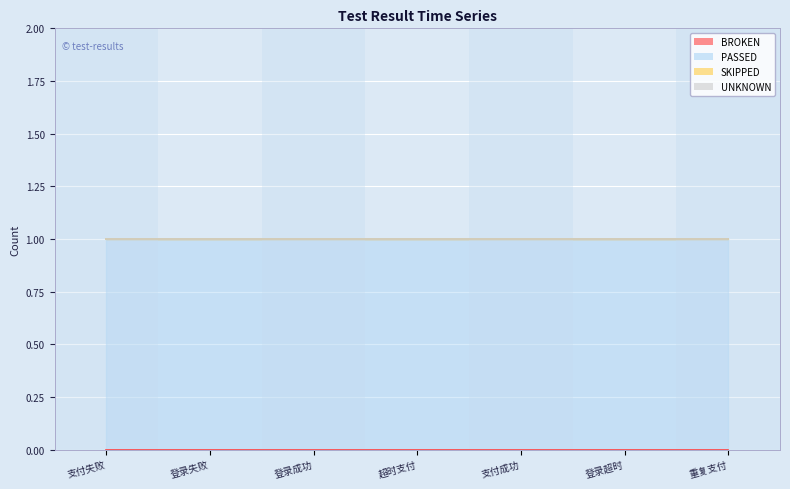

Reading left to right, transcribe all the data shown in this chart.

BROKEN: 支付失败=0	登录失败=0	登录成功=0	超时支付=0	支付成功=0	登录超时=0	重复支付=0
PASSED: 支付失败=1	登录失败=1	登录成功=1	超时支付=1	支付成功=1	登录超时=1	重复支付=1
SKIPPED: 支付失败=0	登录失败=0	登录成功=0	超时支付=0	支付成功=0	登录超时=0	重复支付=0
UNKNOWN: 支付失败=0	登录失败=0	登录成功=0	超时支付=0	支付成功=0	登录超时=0	重复支付=0